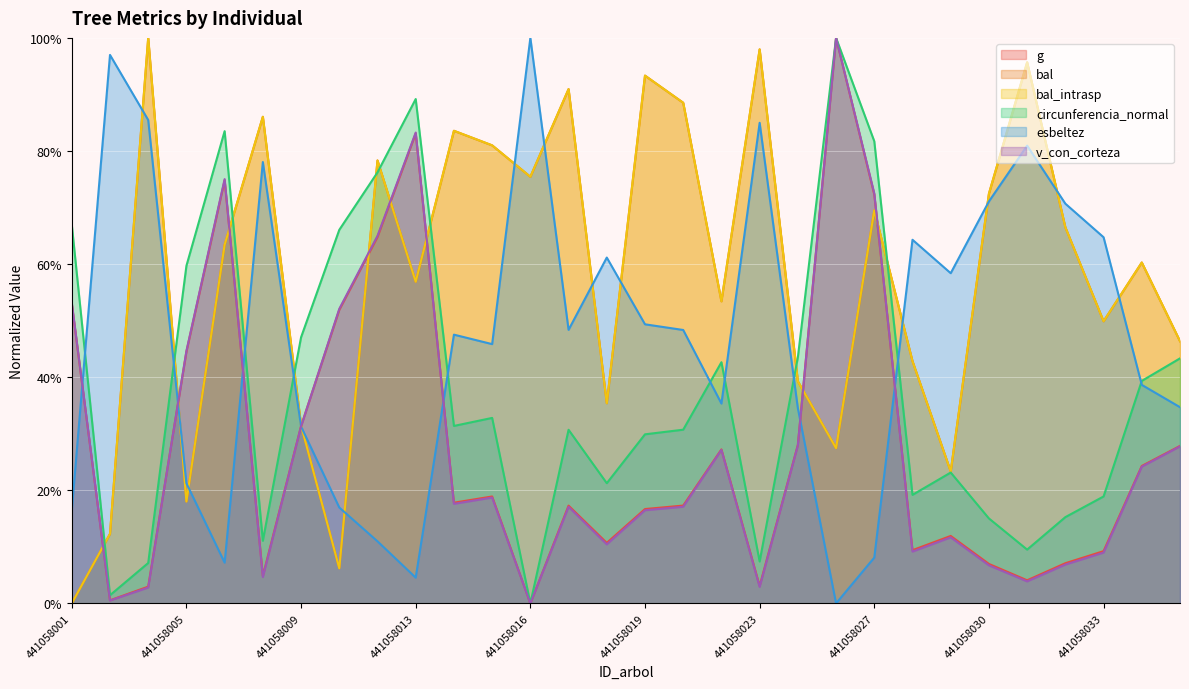

True or false: bal has a value of 78.3 at 441058012.

True